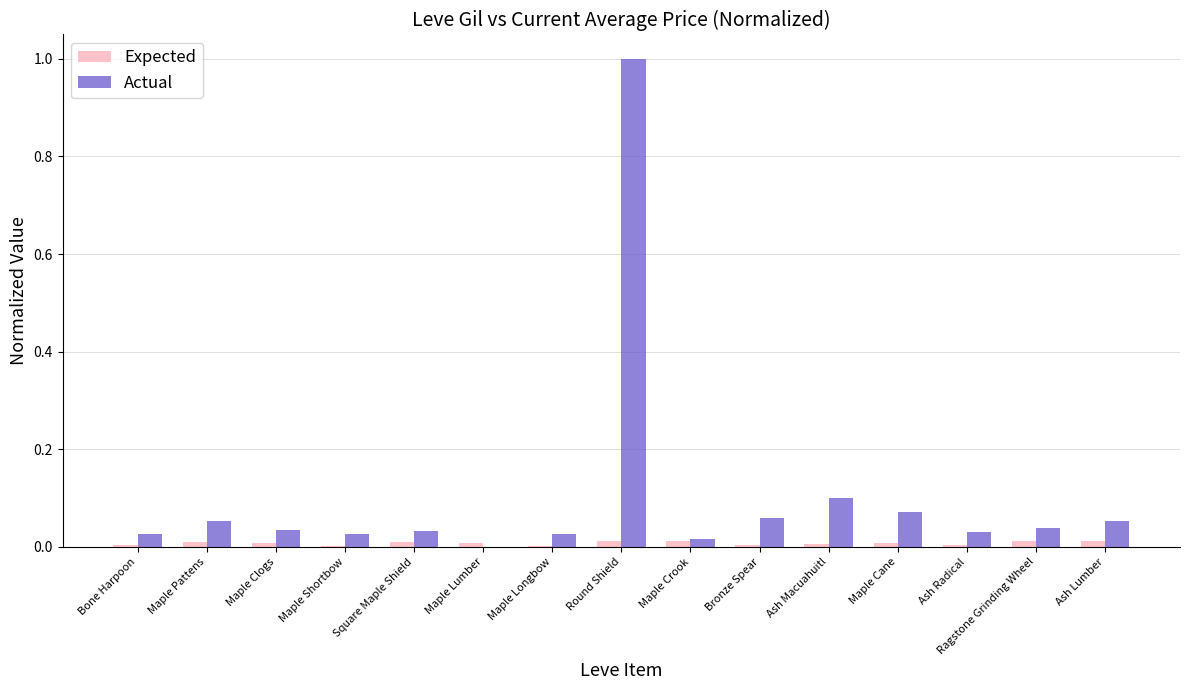

The value of Actual at Ash Lumber is 0.1. True or false?

True